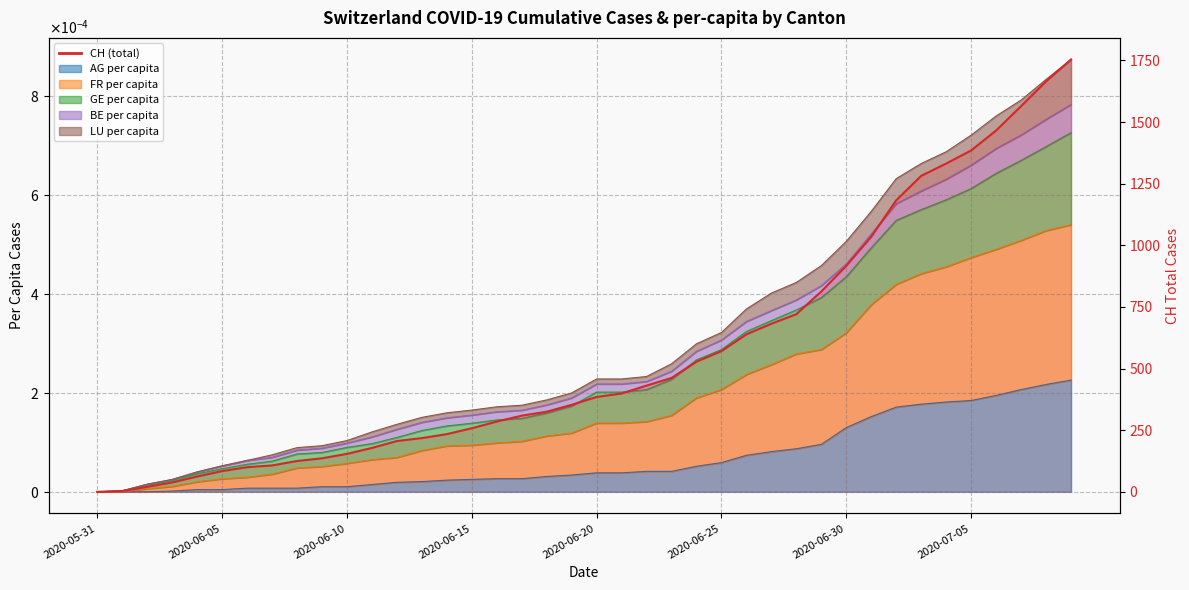

What is the maximum value shown in the chart?

1754